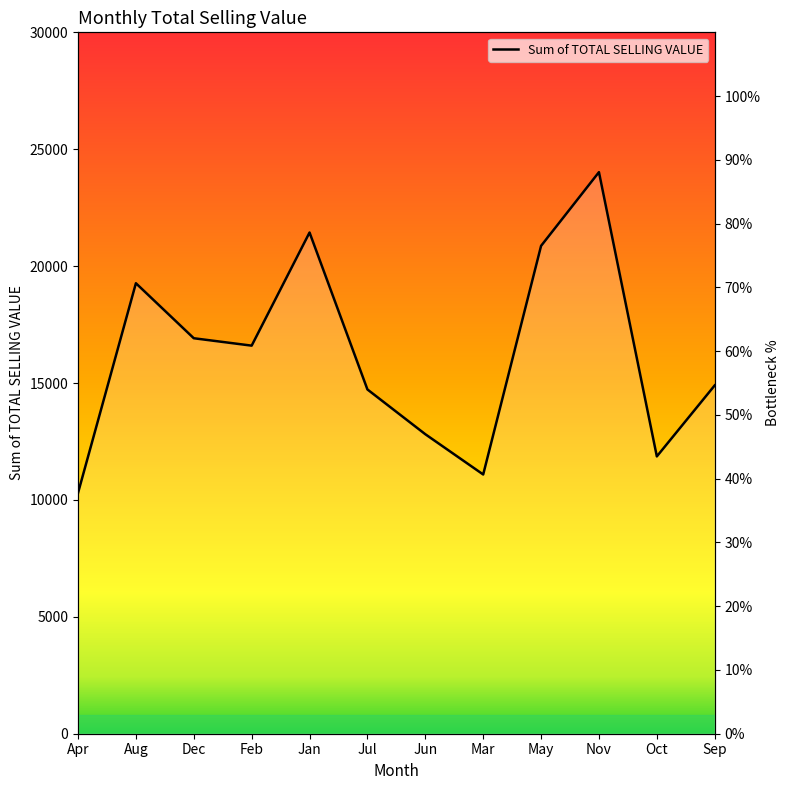

List the labels in order of value, largest first.

Nov, Jan, May, Aug, Dec, Feb, Sep, Jul, Jun, Oct, Mar, Apr